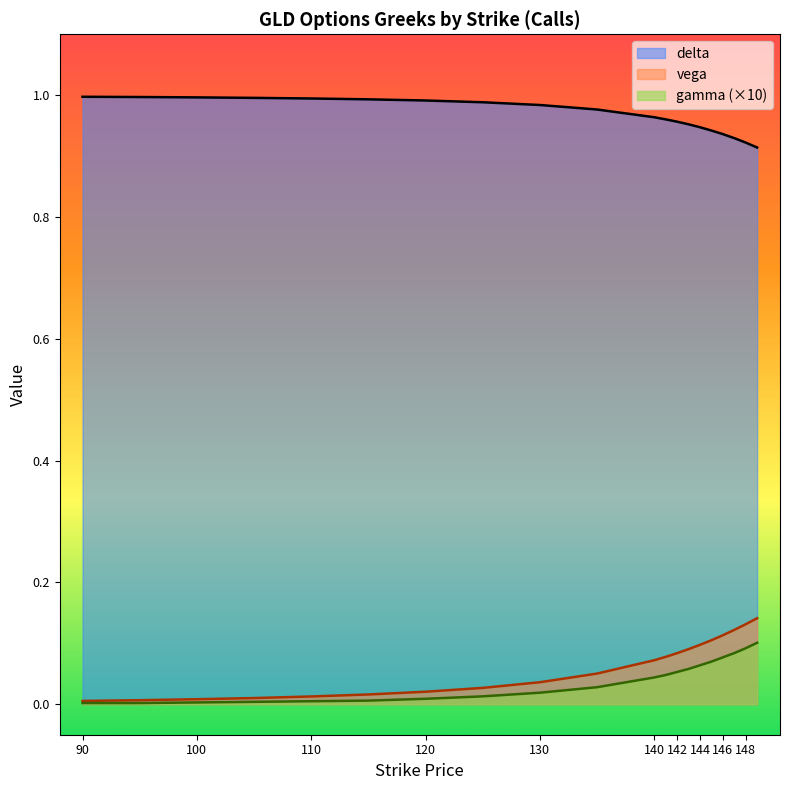

Is the value of vega at 143 greater than the value of gamma at 130?

Yes